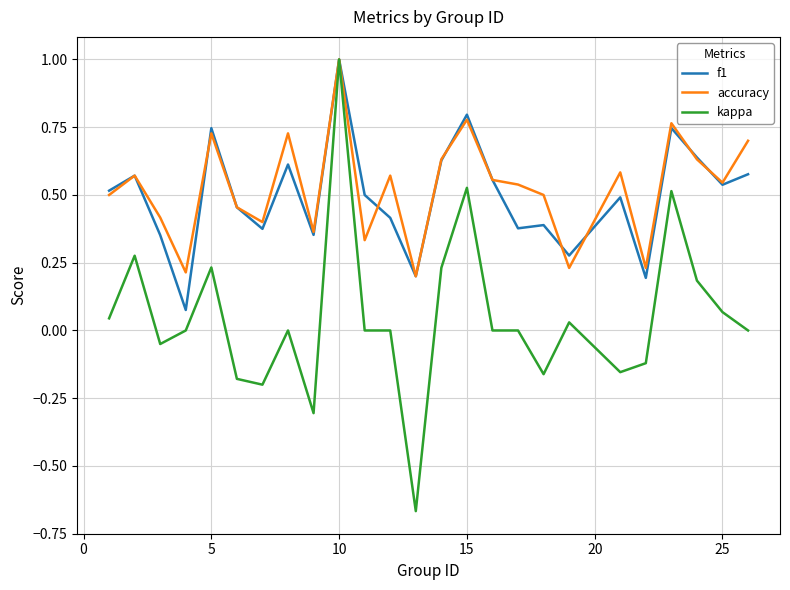

What is the difference between the maximum and second lowest values in the kappa series?

1.3